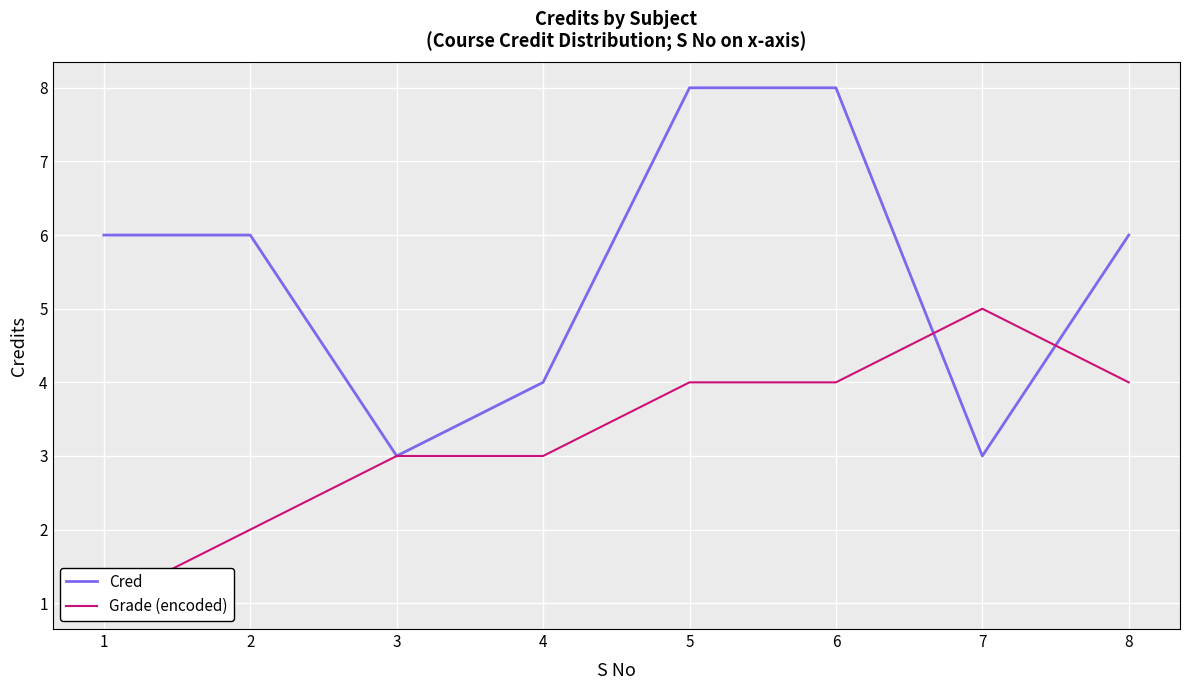

True or false: Grade (encoded) has more than 0 points higher than both neighbors.

True